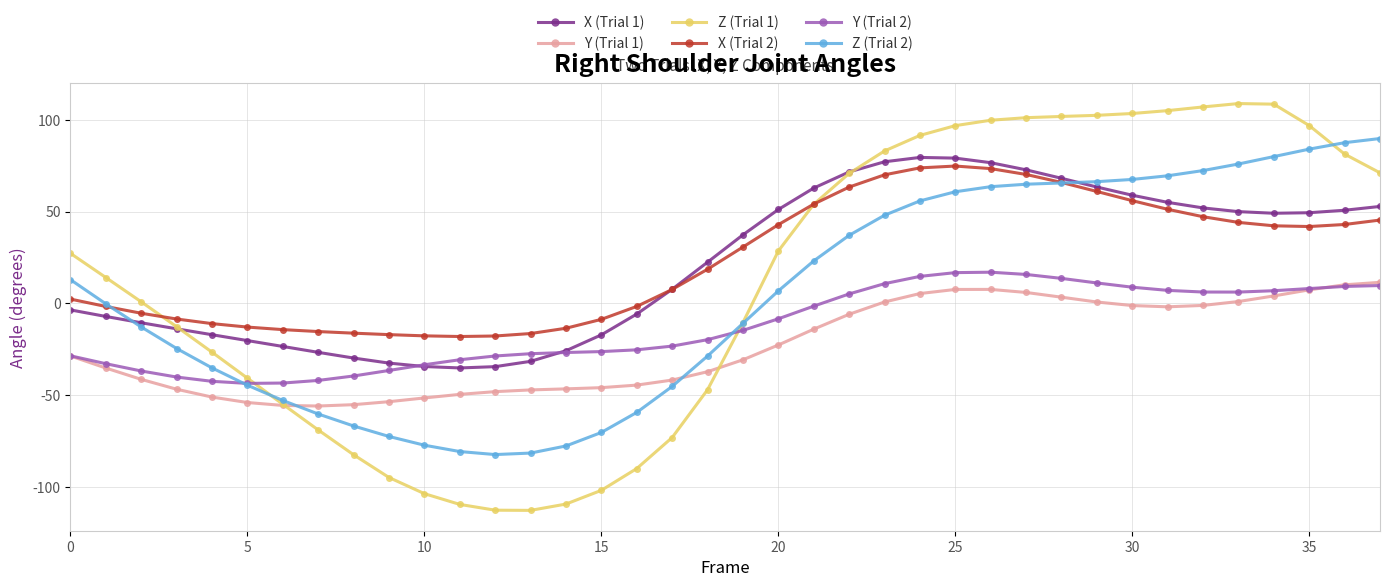

How many values in the X (Trial 2) series exceed 30?

19